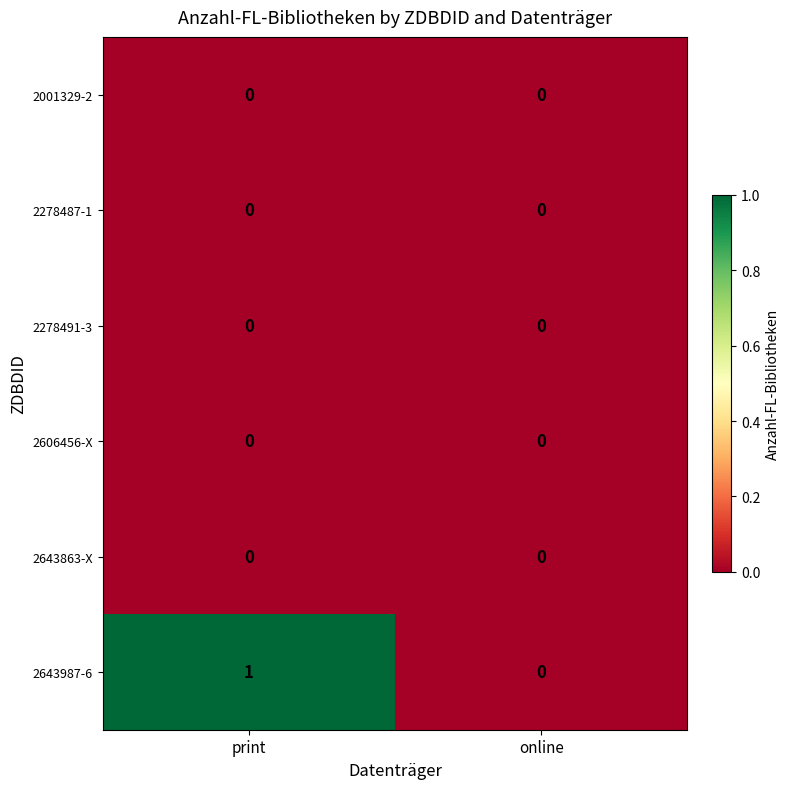

Which series has the largest total across all categories?

2643987-6